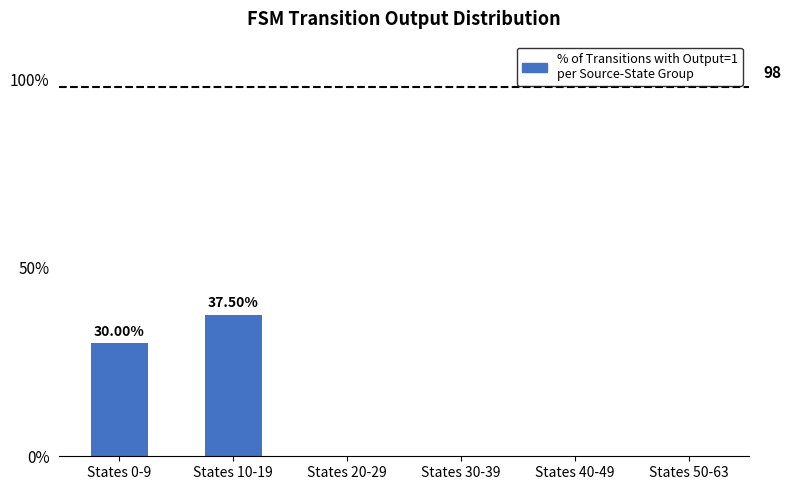

Between States 0-9 and States 40-49, which is larger?

States 0-9